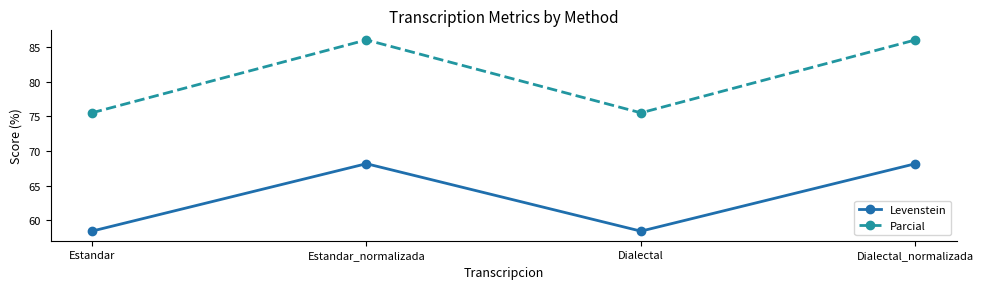

True or false: Levenstein has a value of 58.5 at Dialectal.

True